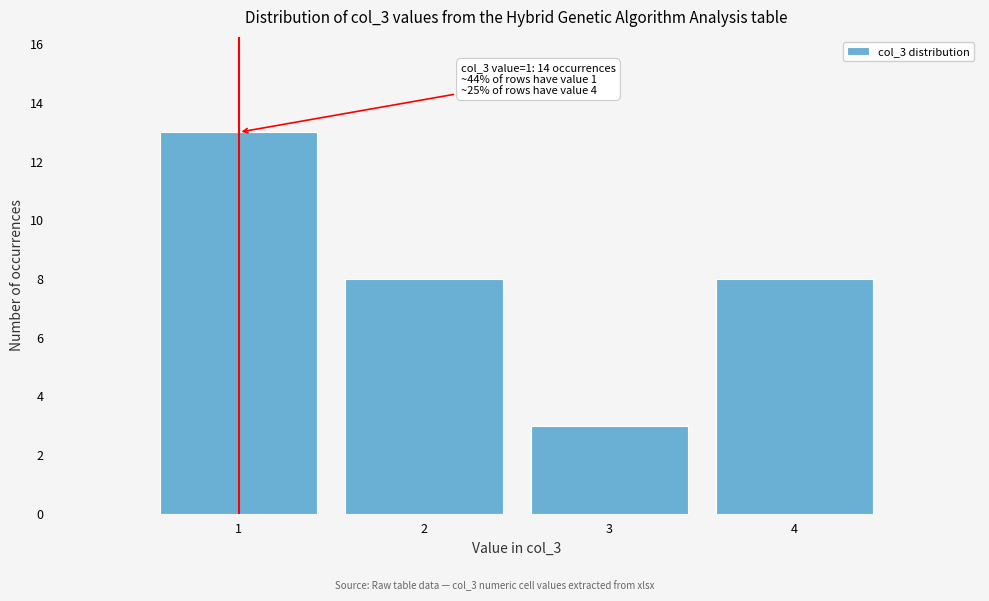

Which range on the x-axis has the tallest bar?

0.5 to 1.5